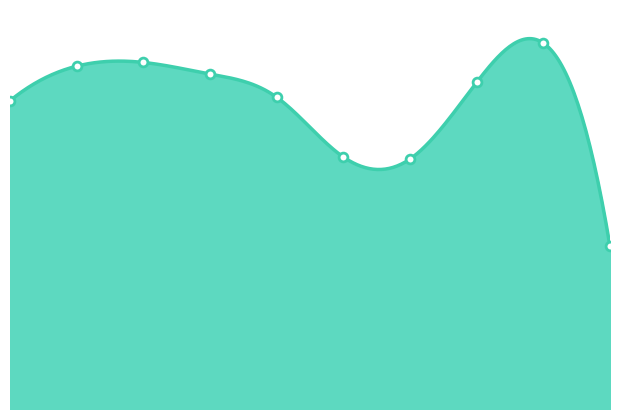

Which has a higher value, 2021 or 2017?

2017